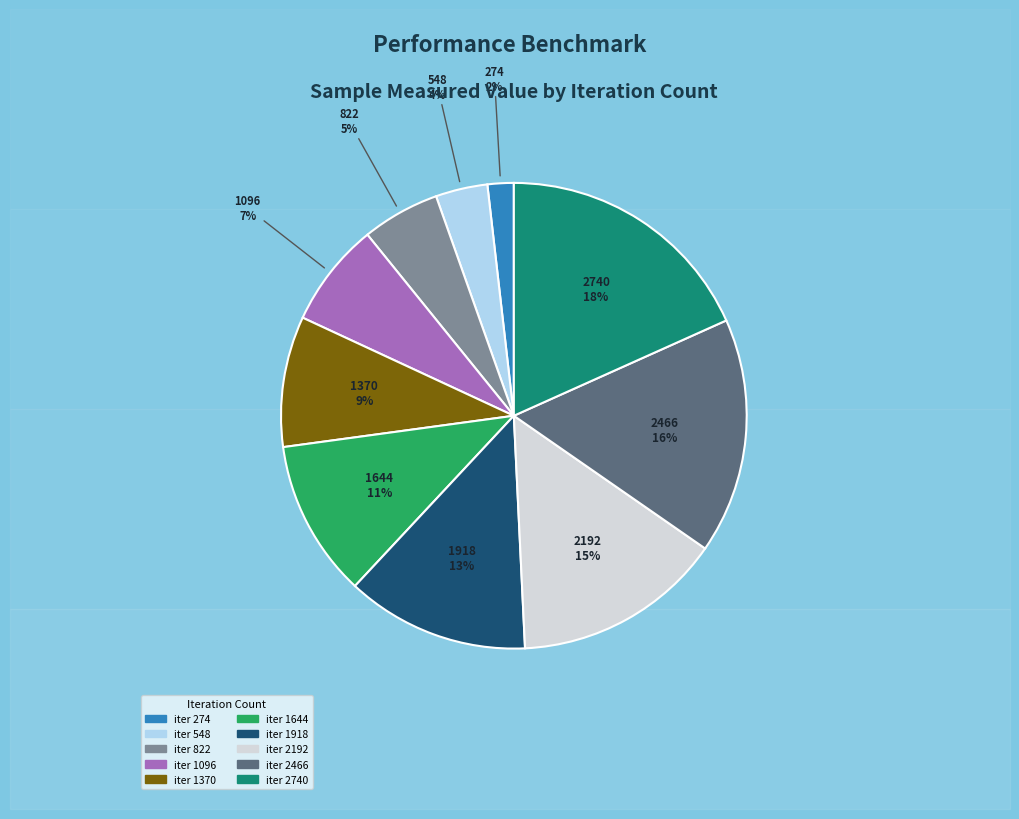

Does any single category account for the majority?

No